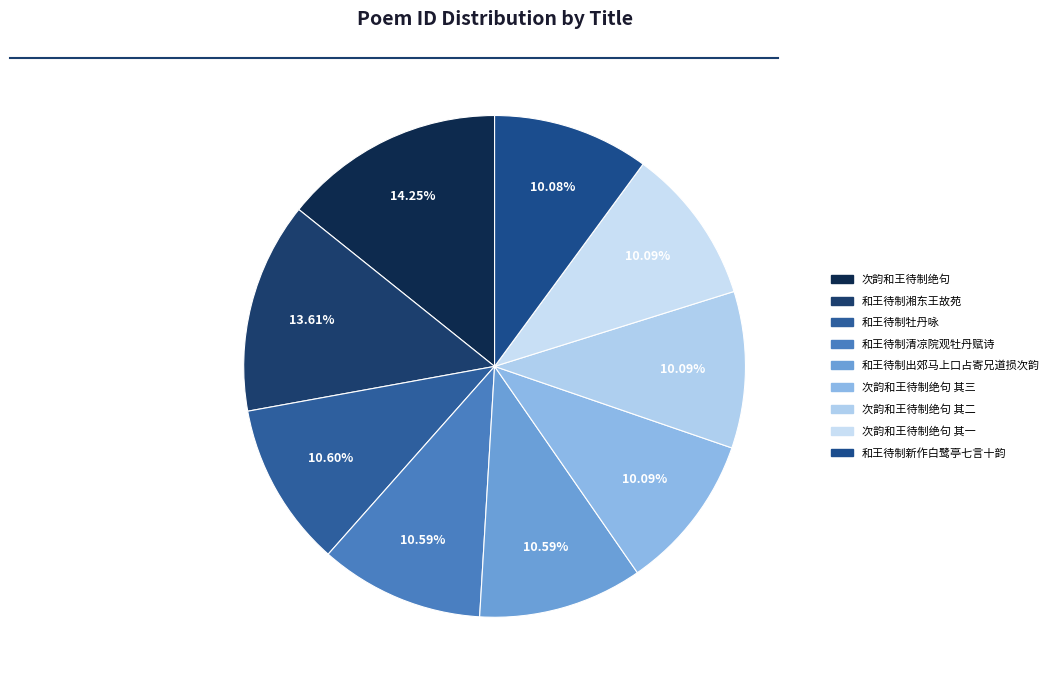

How many segments does this pie chart have?

9